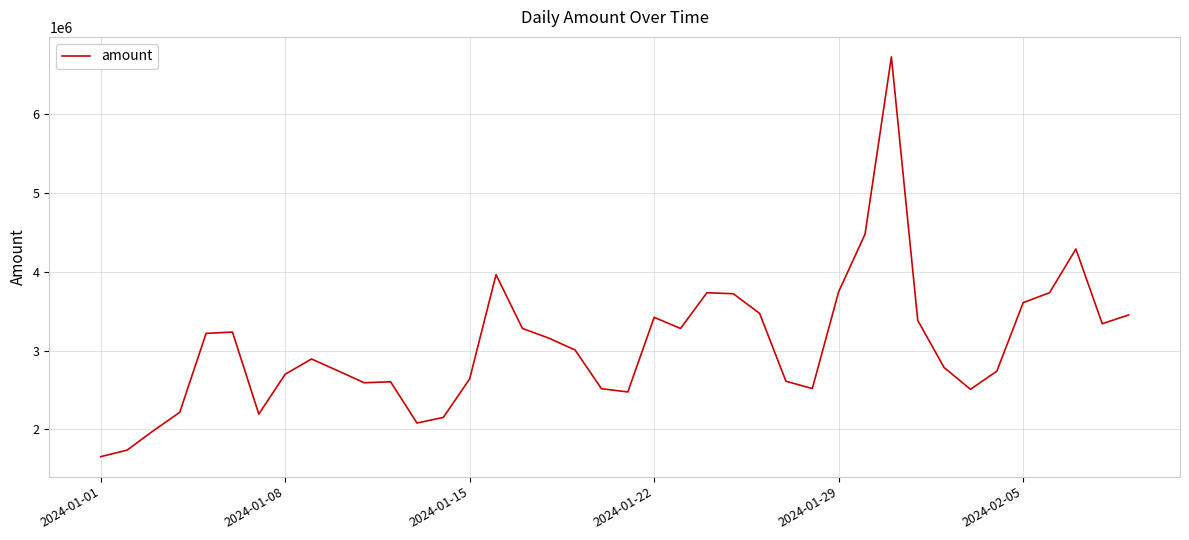

What is the maximum value shown in the chart?

6724887.9